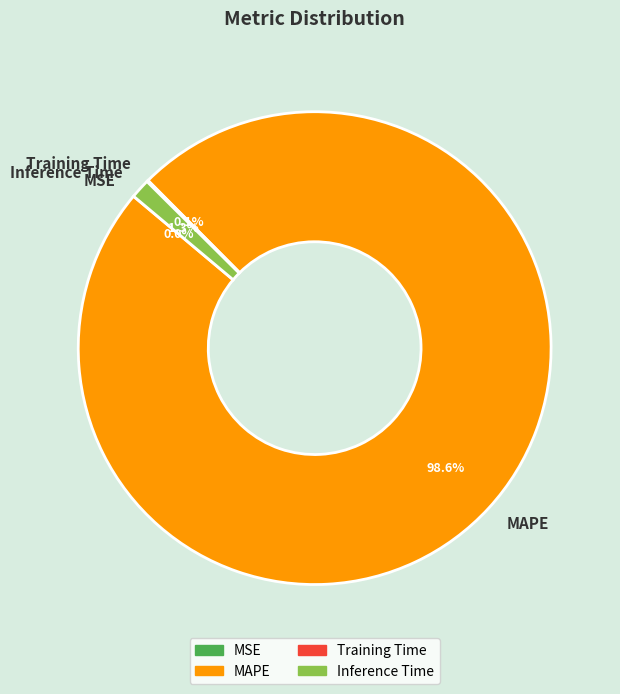

To the nearest percent, what is the difference between the largest and smallest slice percentages?

99%